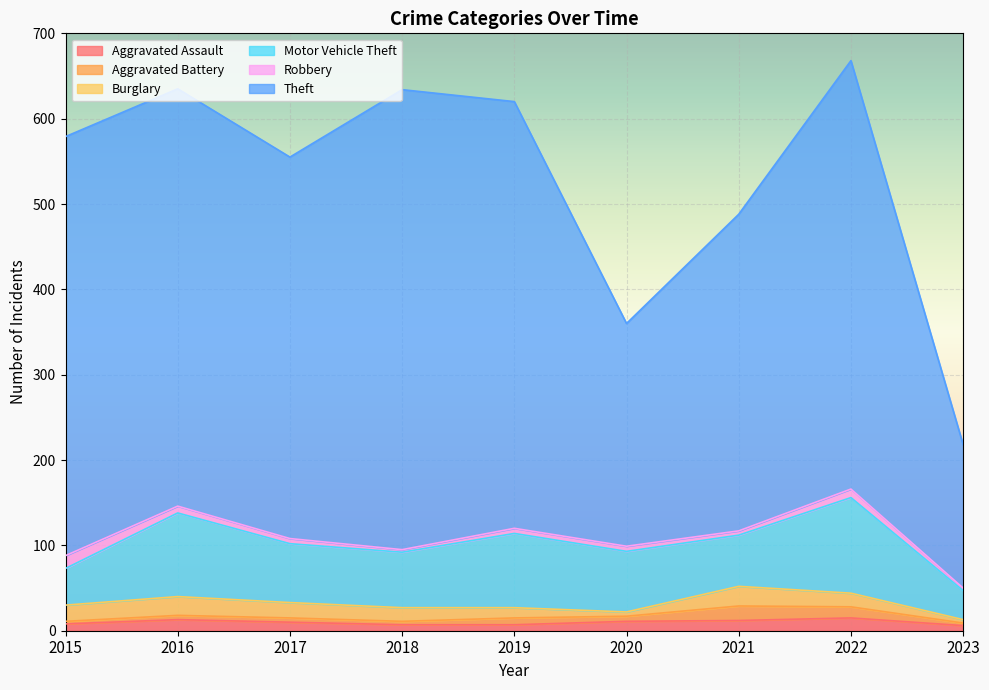

At which label does Theft reach its minimum?

2023